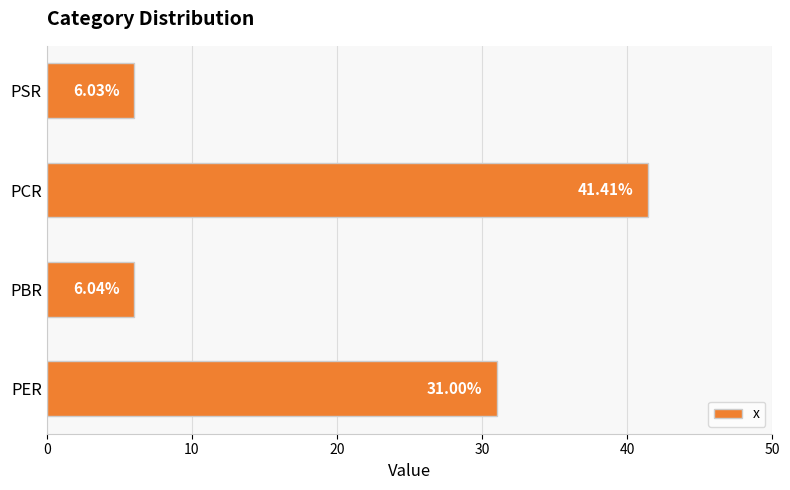

Rank the categories by value from lowest to highest.

PSR, PBR, PER, PCR